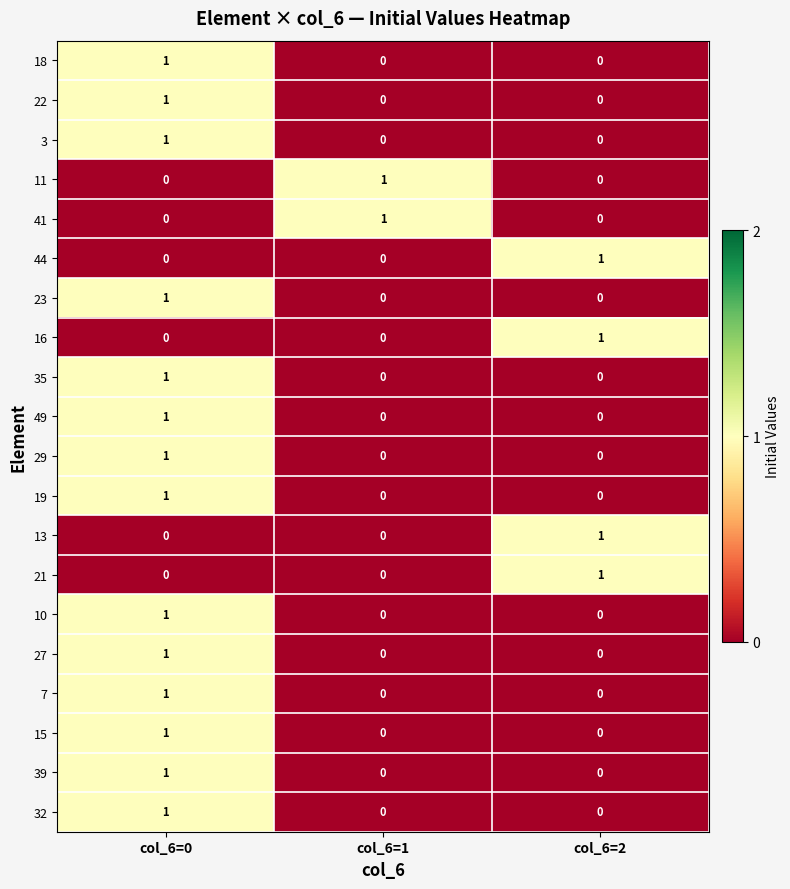

Is the value of 18 at col_6=1 greater than the value of 39 at col_6=0?

No